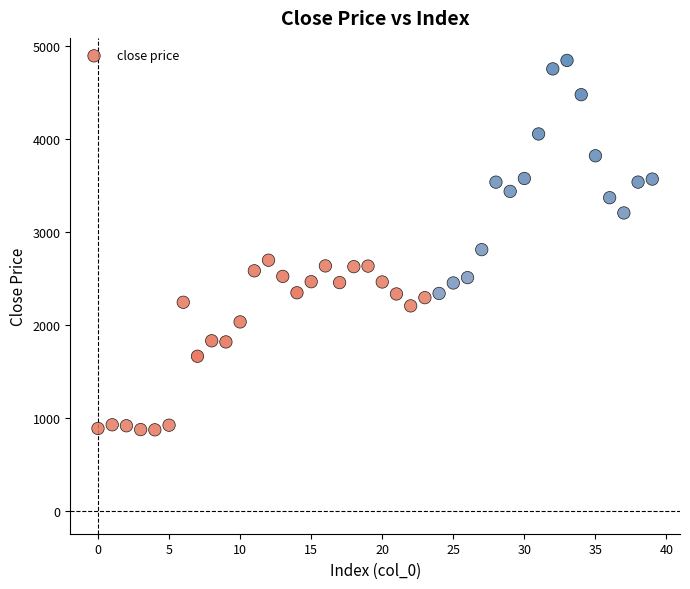

What is the range of Y values (max minus min)?

3967.0